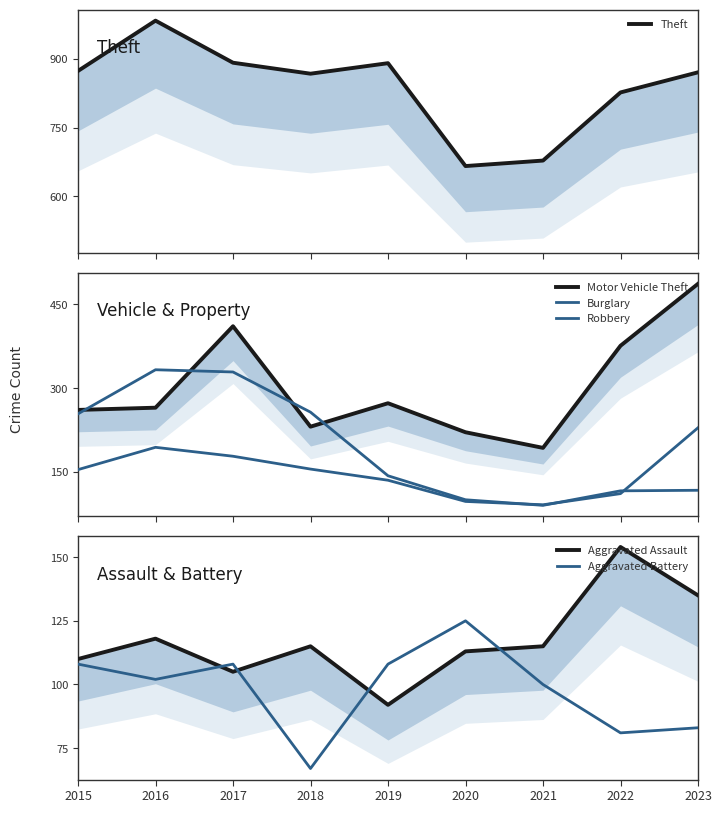

Rank the categories by Motor Vehicle Theft value from highest to lowest.

2023, 2017, 2022, 2019, 2016, 2015, 2018, 2020, 2021